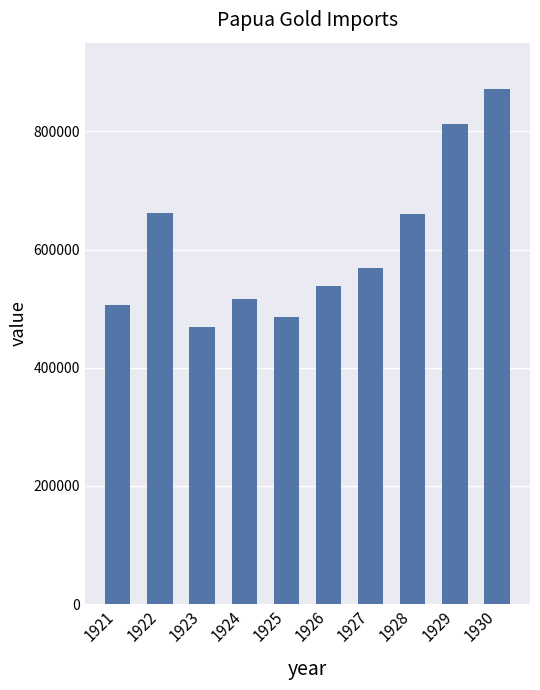

Does the chart contain any negative values?

No